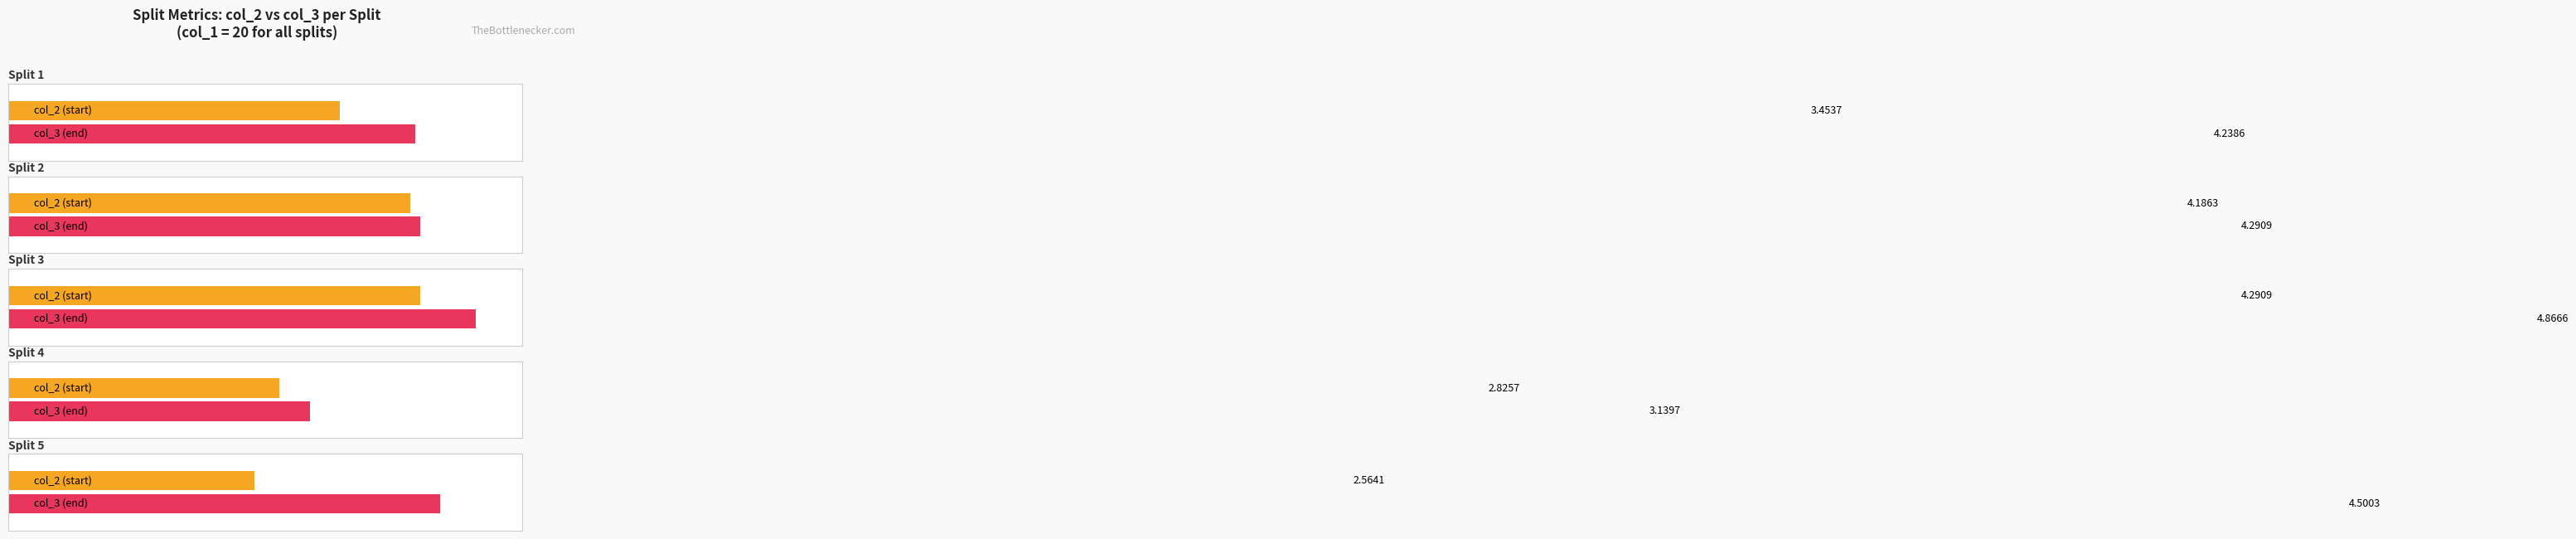

Count the col_2 (start) values in the range 2 to 4.

3